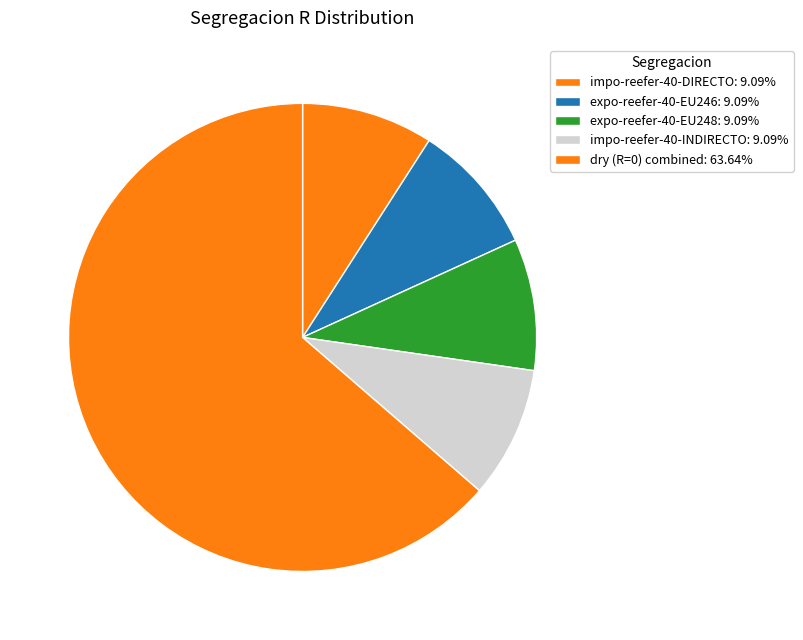

Count the number of slices in the pie.

5